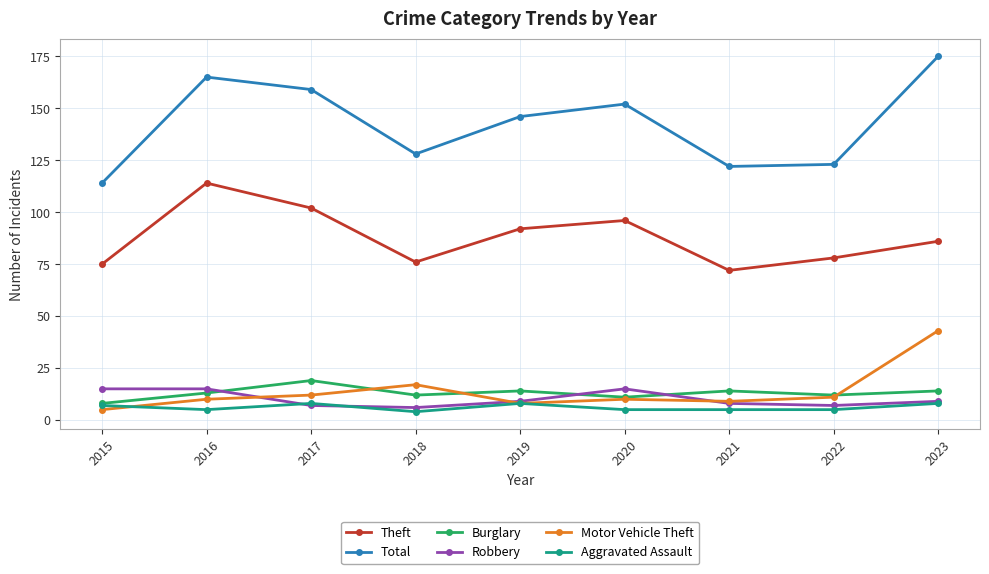

At which label does Aggravated Assault first exceed 5?

2015